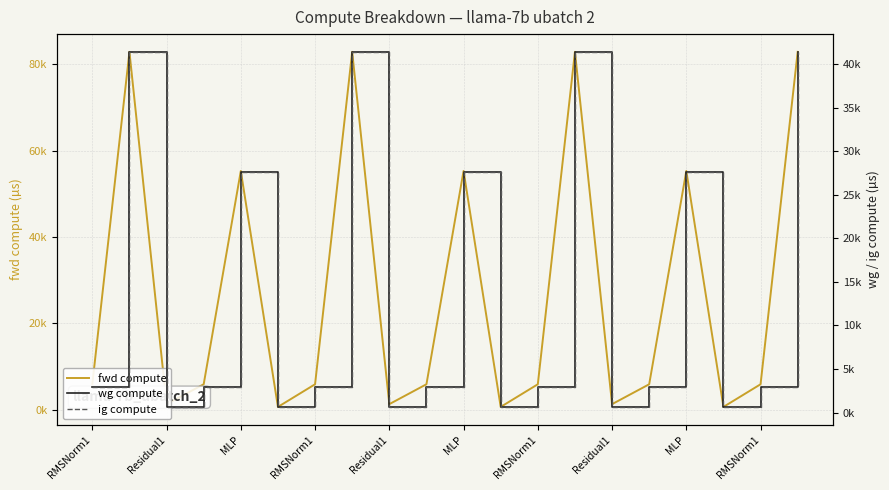

Is this an area chart (filled region under the line)?

No